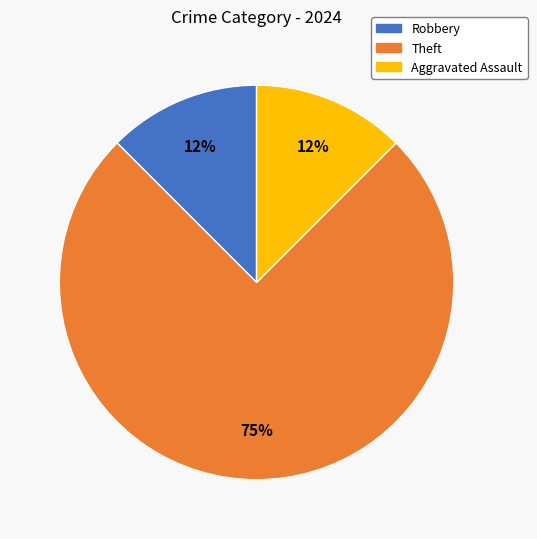

Is there any slice that represents more than half of the pie?

Yes